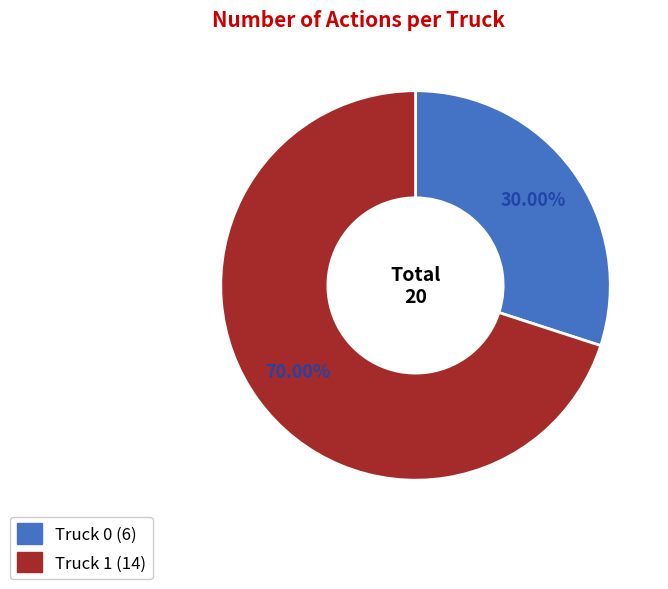

What percentage is the Truck 1 slice, to the nearest percent?

70%